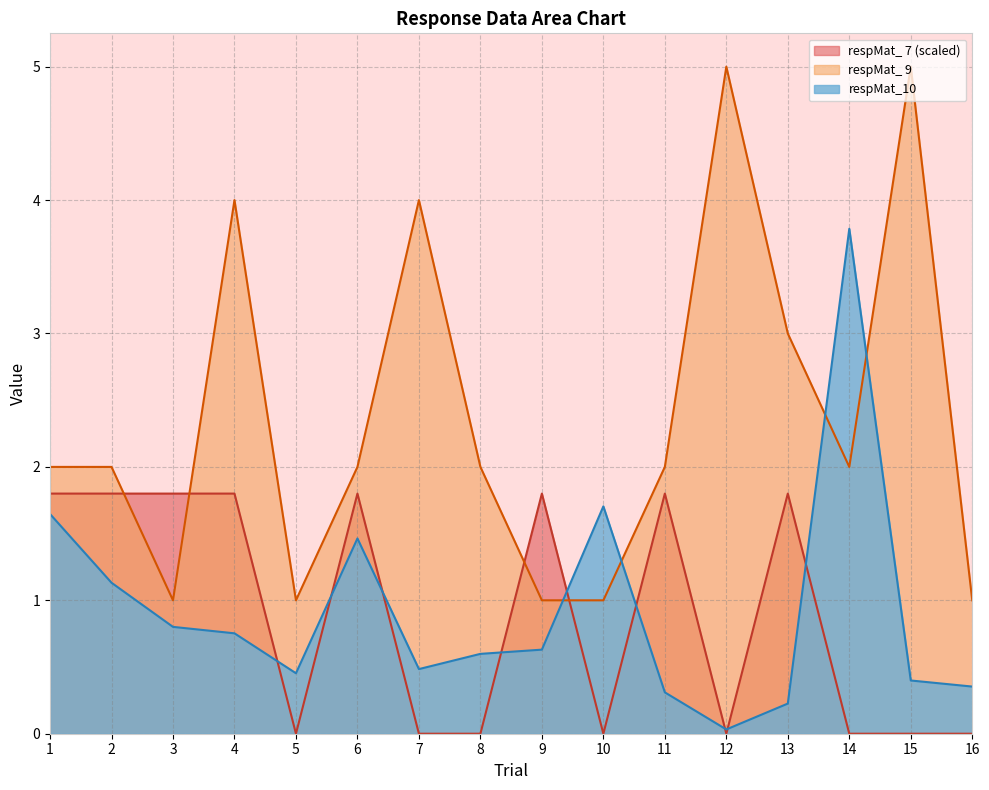

True or false: respMat_ 7 has a value of 0.9 at 10.

False